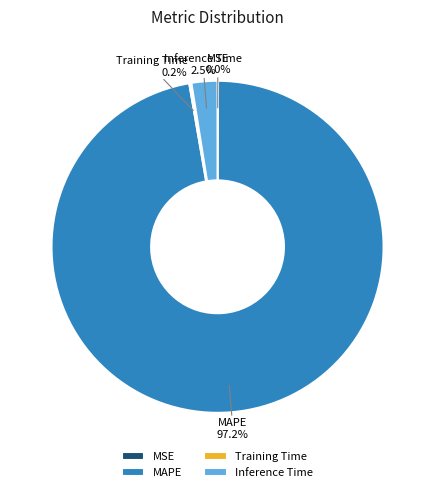

Which category has the biggest portion of the pie?

MAPE